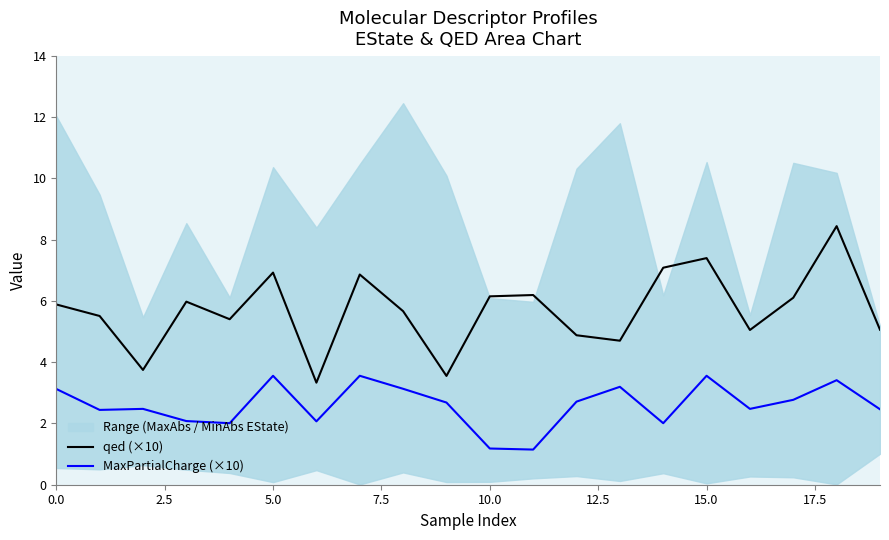

The MaxPartialCharge (×10) series shows 5.6 at 5.0. True or false?

False